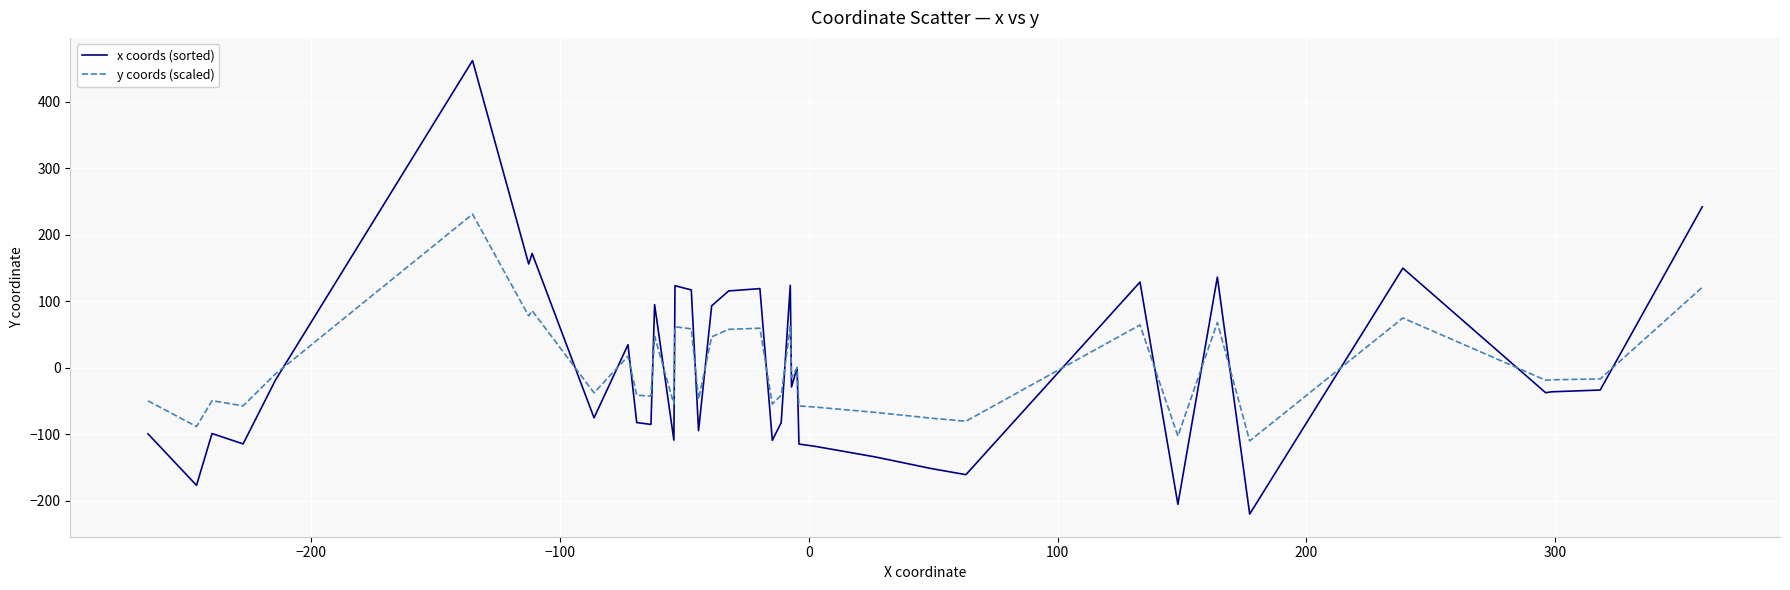

List the series in order of their peak value, lowest first.

y coords (scaled), x coords (sorted)